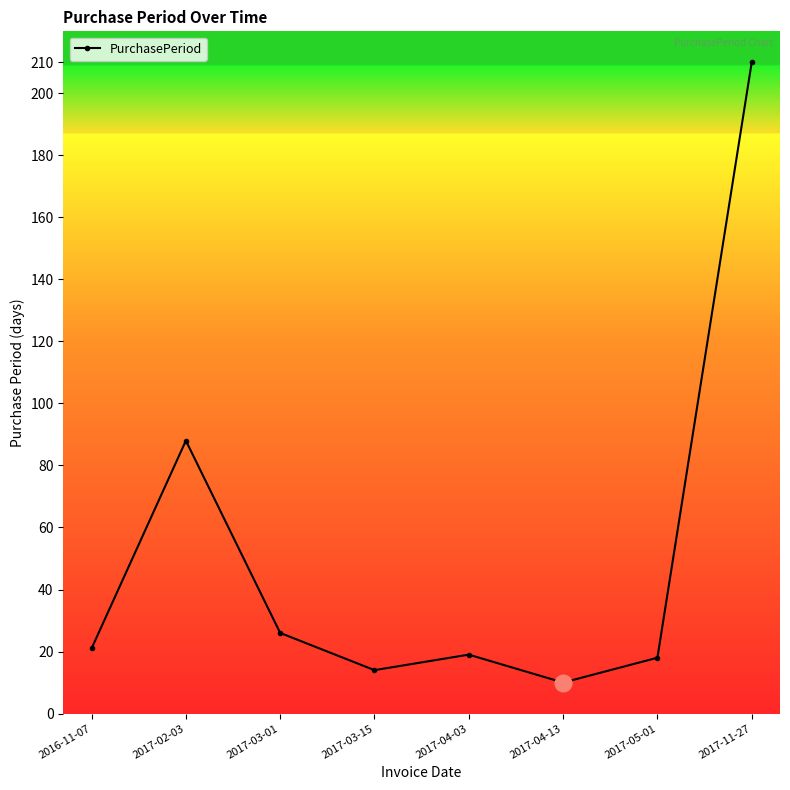

Read the value at 2016-11-07, to the nearest 10.

20